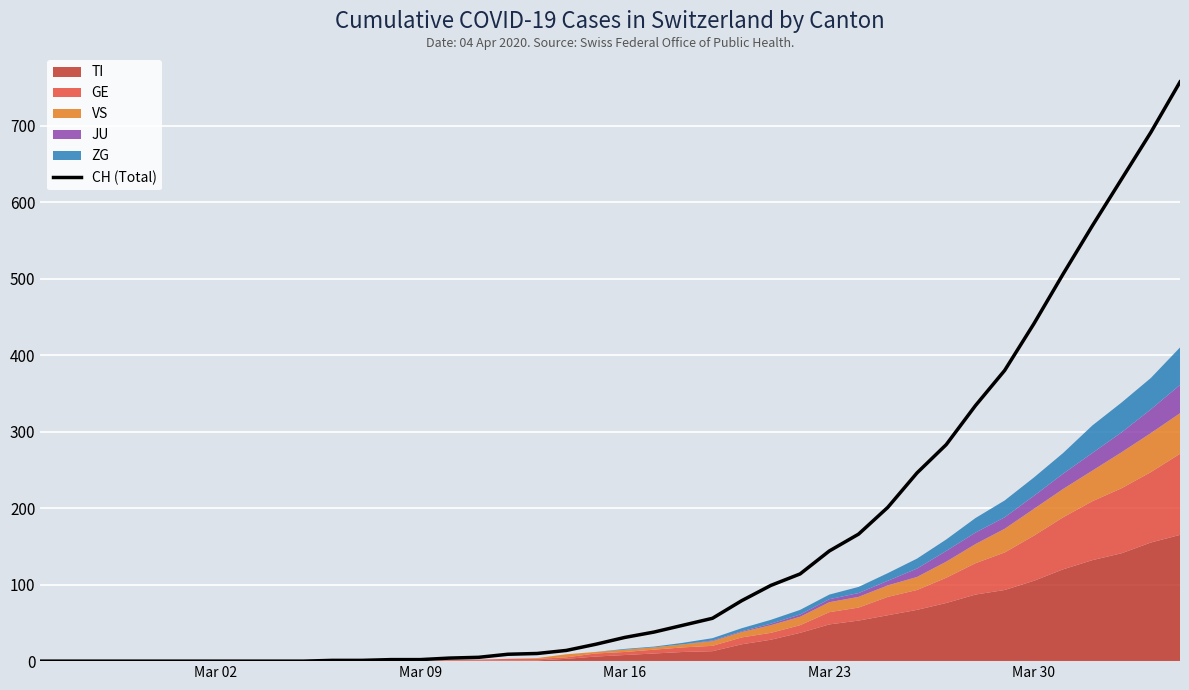

Reading right to left, what are all the values shown in this chart?

757	691	630	569	506	441	380	334	283	246	201	166	144	114	99	79	56	47	38	31	22	14	10	9	5	4	2	2	1	1	0	0	0	0	0	0	0	0	0	0